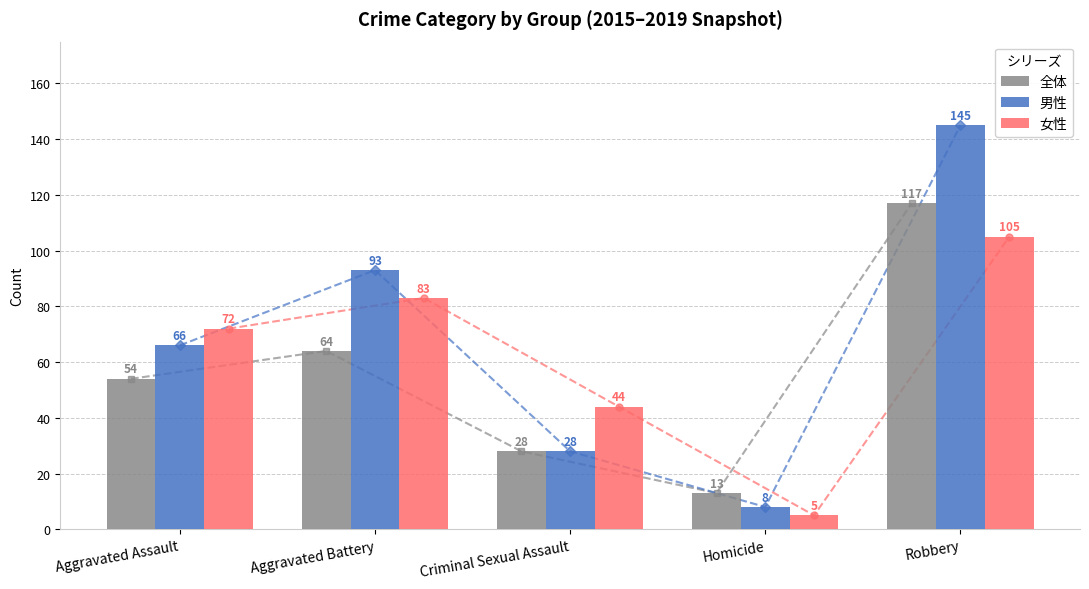

How many values in the 女性 series are below 72?

2